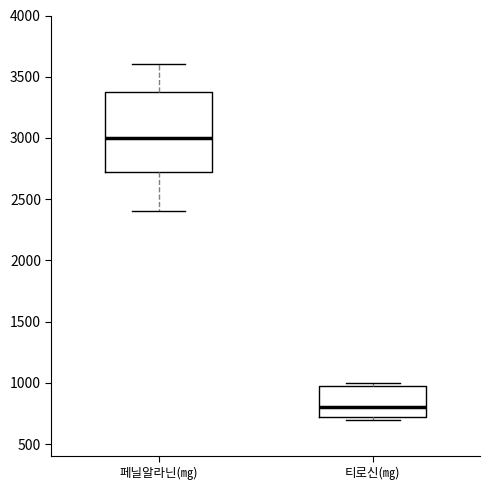

Comparing the boxes themselves (not the whiskers), which one is the tallest?

페닐알라닌(㎎)